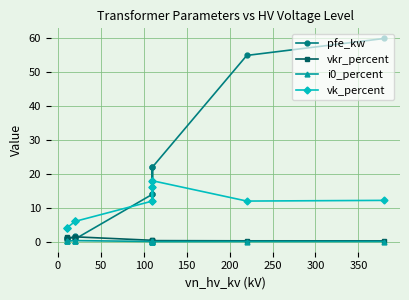

What is the spread (max minus min) of values at 150?

13.9